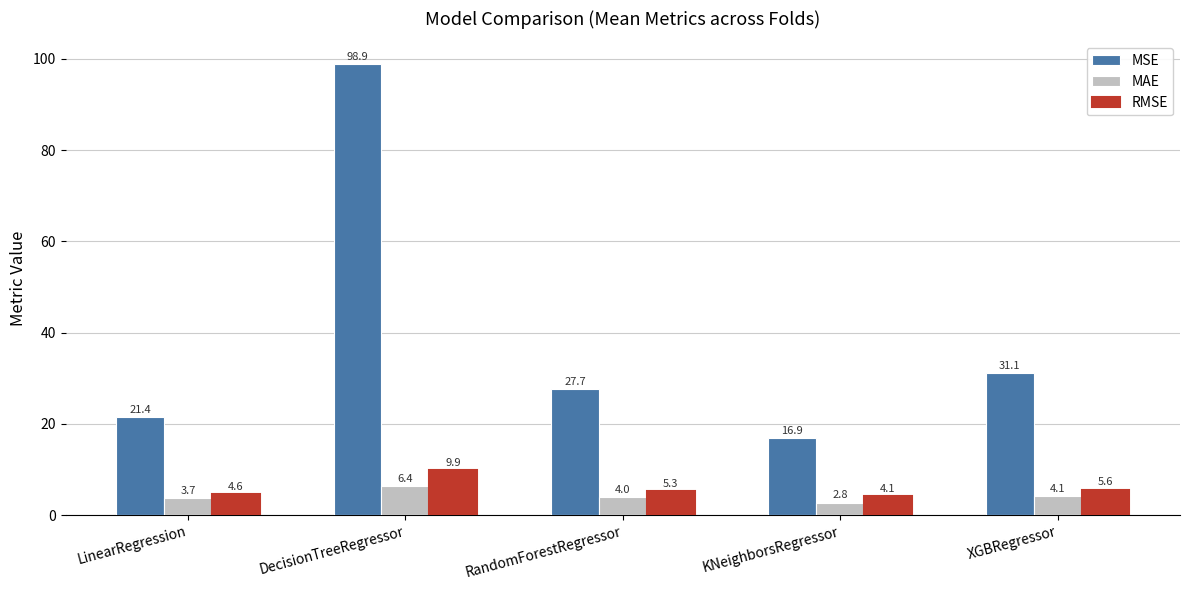

True or false: MSE has a value of 49.5 at XGBRegressor.

False